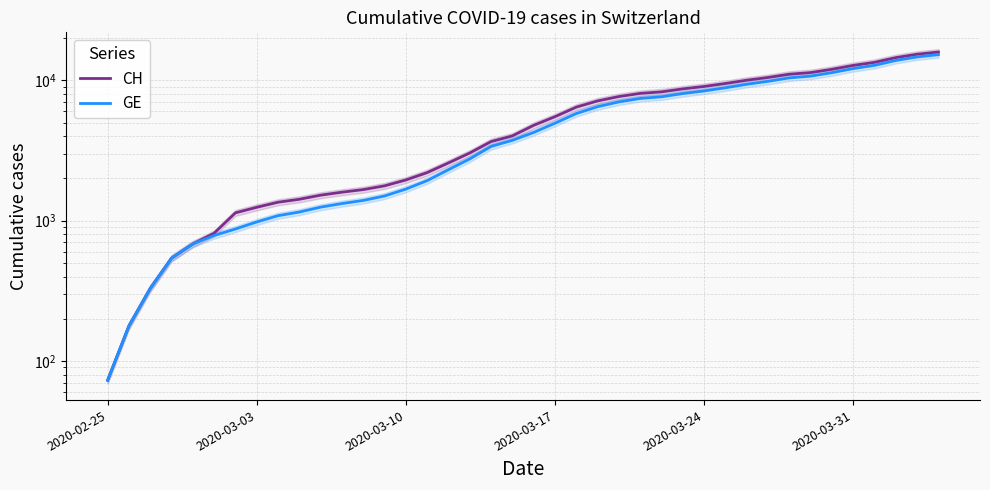

What position from the left is 2020-03-10?

3